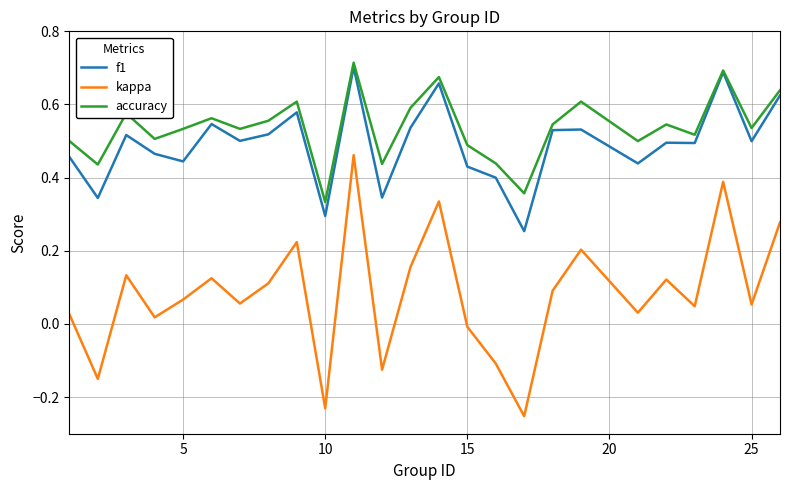

Which series has the largest range (max minus min)?

kappa